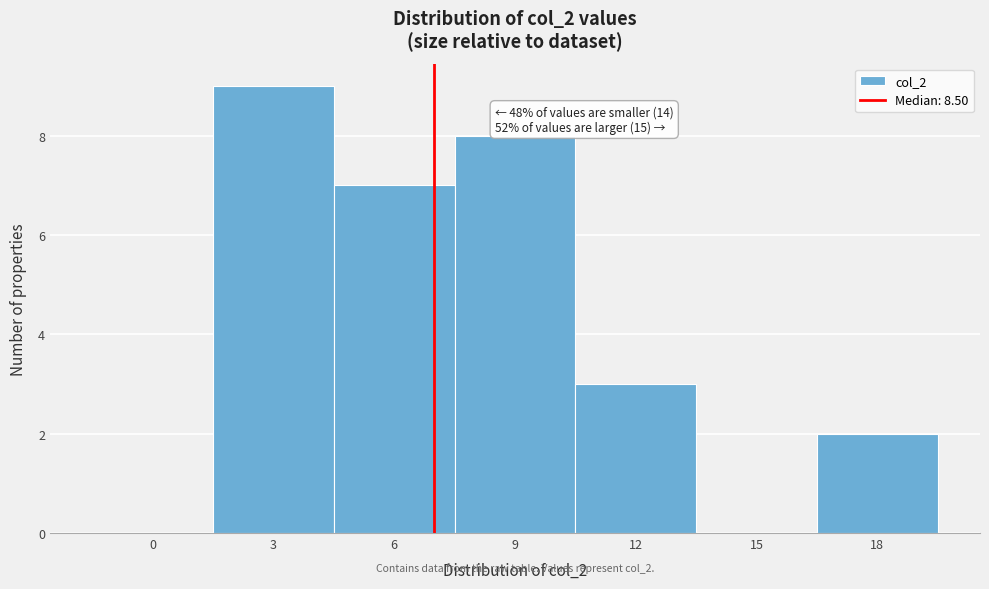

Reading left to right, what are all the values shown in this chart?

0=0	3=9	6=7	9=8	12=3	15=0	18=2